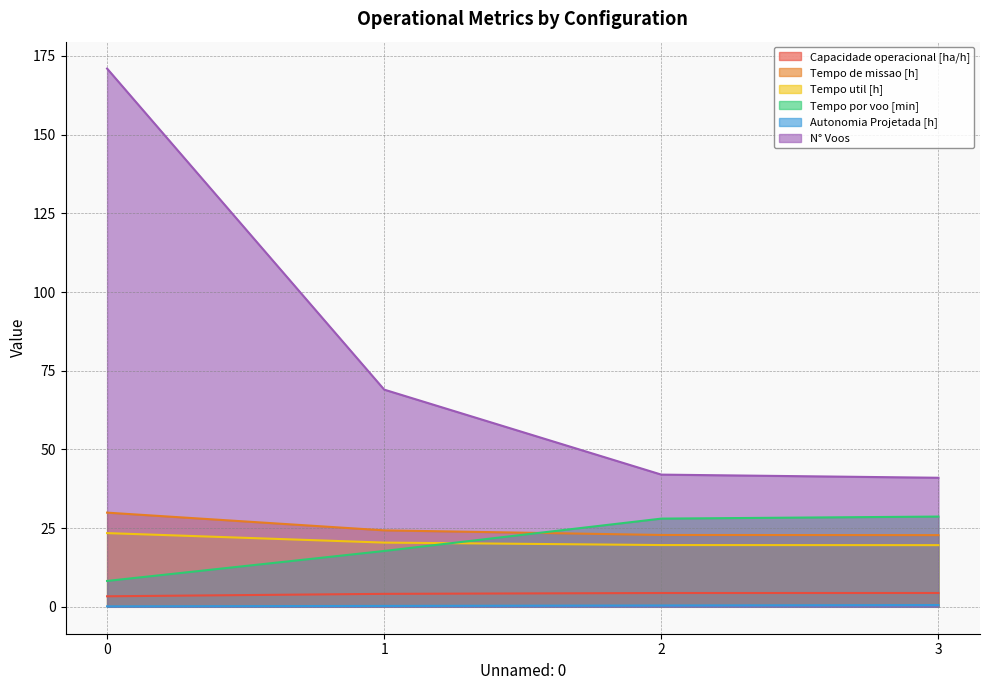

Reading left to right, transcribe all the data shown in this chart.

Capacidade operacional [ha/h]: 0=3.3	1=4.1	2=4.4	3=4.4
Tempo de missao [h]: 0=29.9	1=24.3	2=22.8	3=22.8
Tempo util [h]: 0=23.4	1=20.4	2=19.6	3=19.6
Tempo por voo [min]: 0=8.2	1=17.7	2=28.0	3=28.7
Autonomia Projetada [h]: 0=0.1	1=0.3	2=0.4	3=0.6
N° Voos: 0=171.0	1=69.0	2=42.0	3=41.0